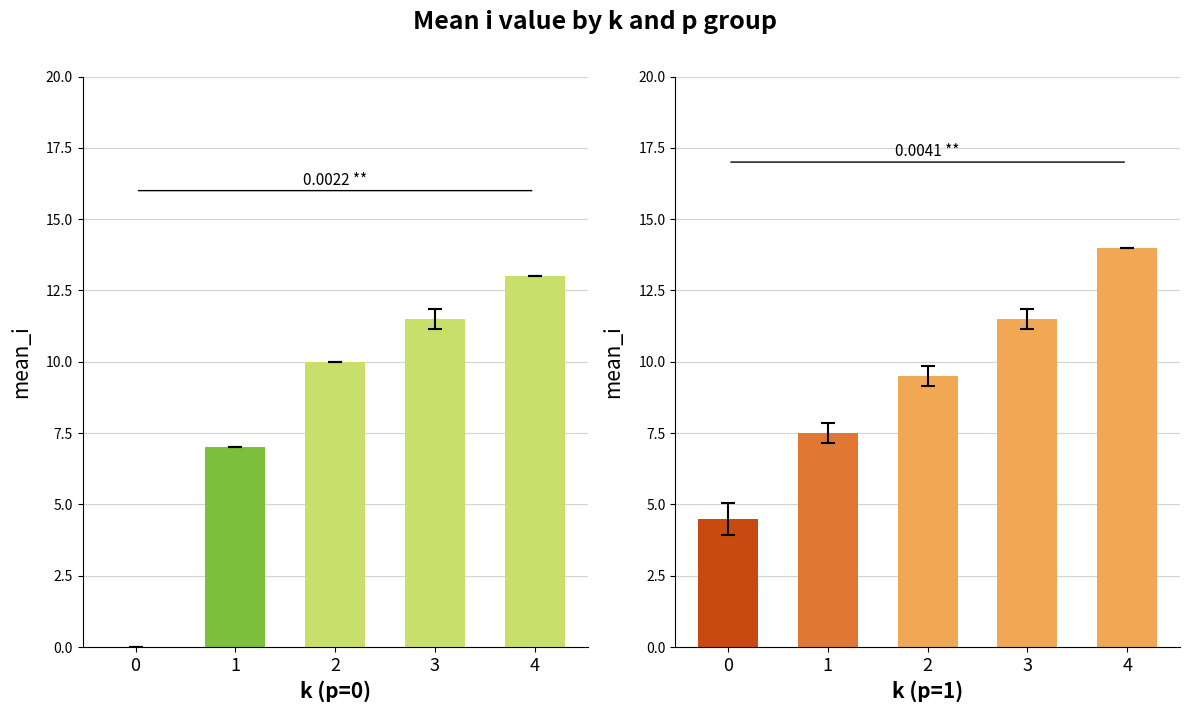

Read the mean_col0 value at 1.

7.0